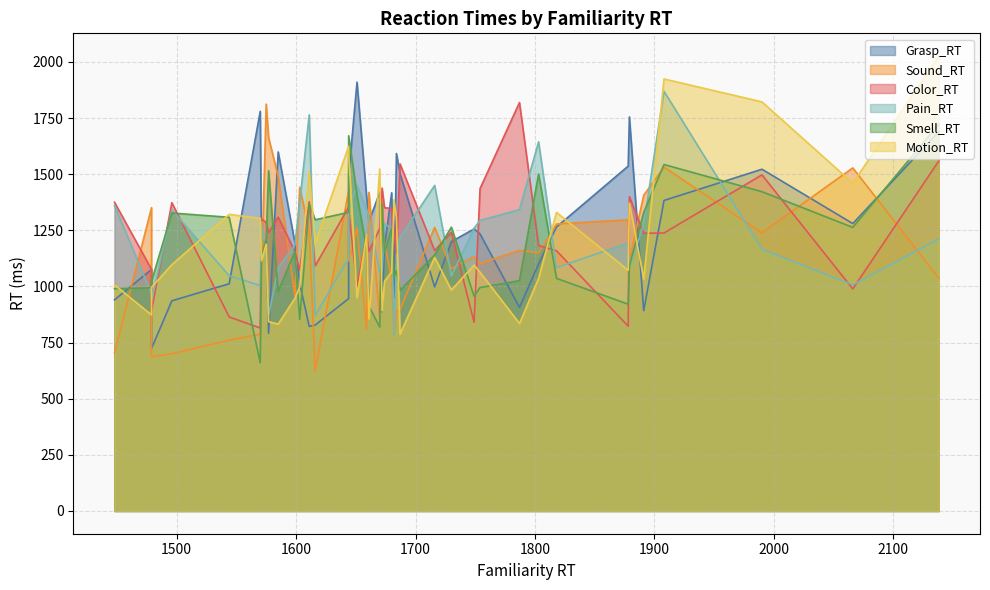

Which series changed the most between 18 and 19?

Grasp_RT